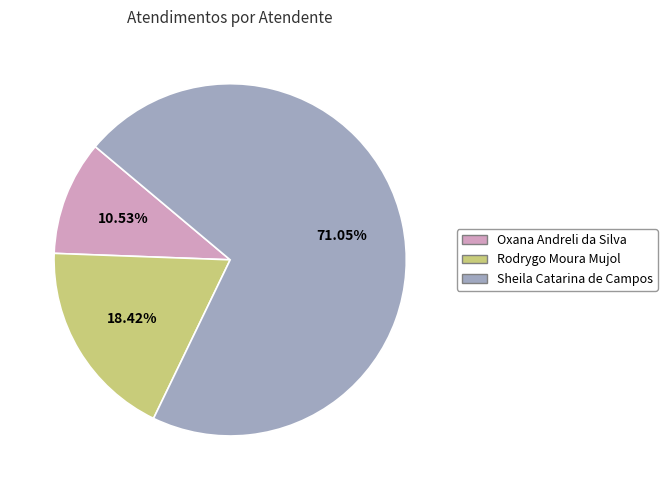

Between Sheila Catarina de Campos and Rodrygo Moura Mujol, which is larger?

Sheila Catarina de Campos